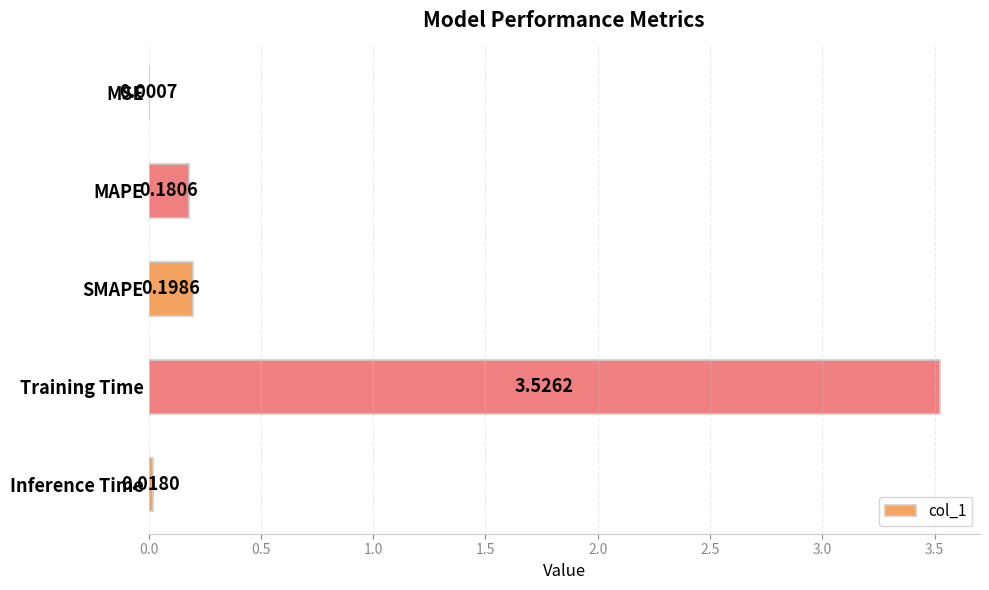

What is the change in value from MSE to Training Time?

+3.5